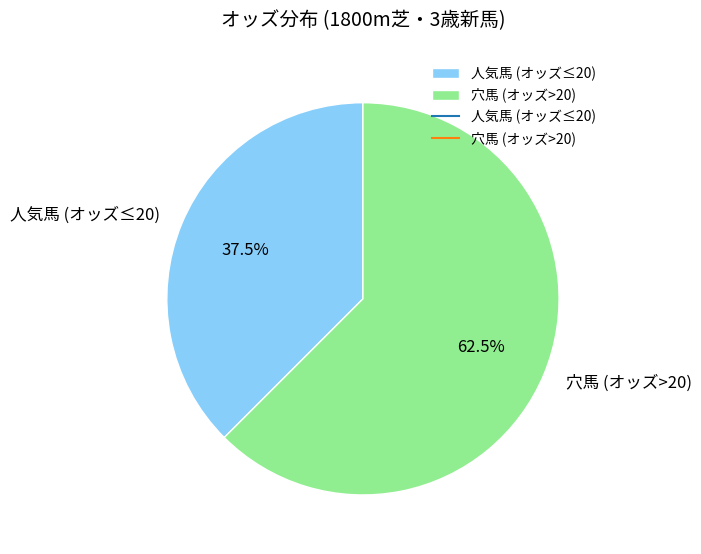

What percentage do 人気馬 (オッズ≤20) and 穴馬 (オッズ>20) together represent?

100.0%